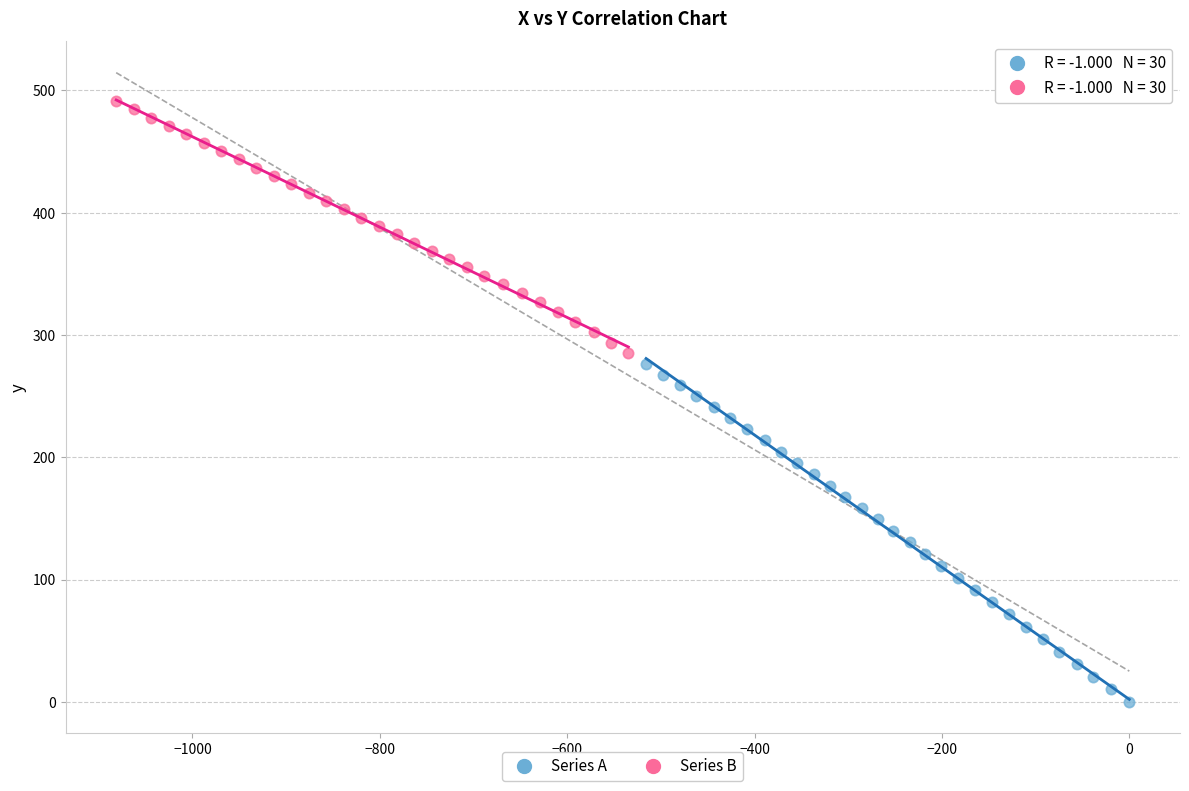

Which series reaches the minimum Y coordinate?

Series A